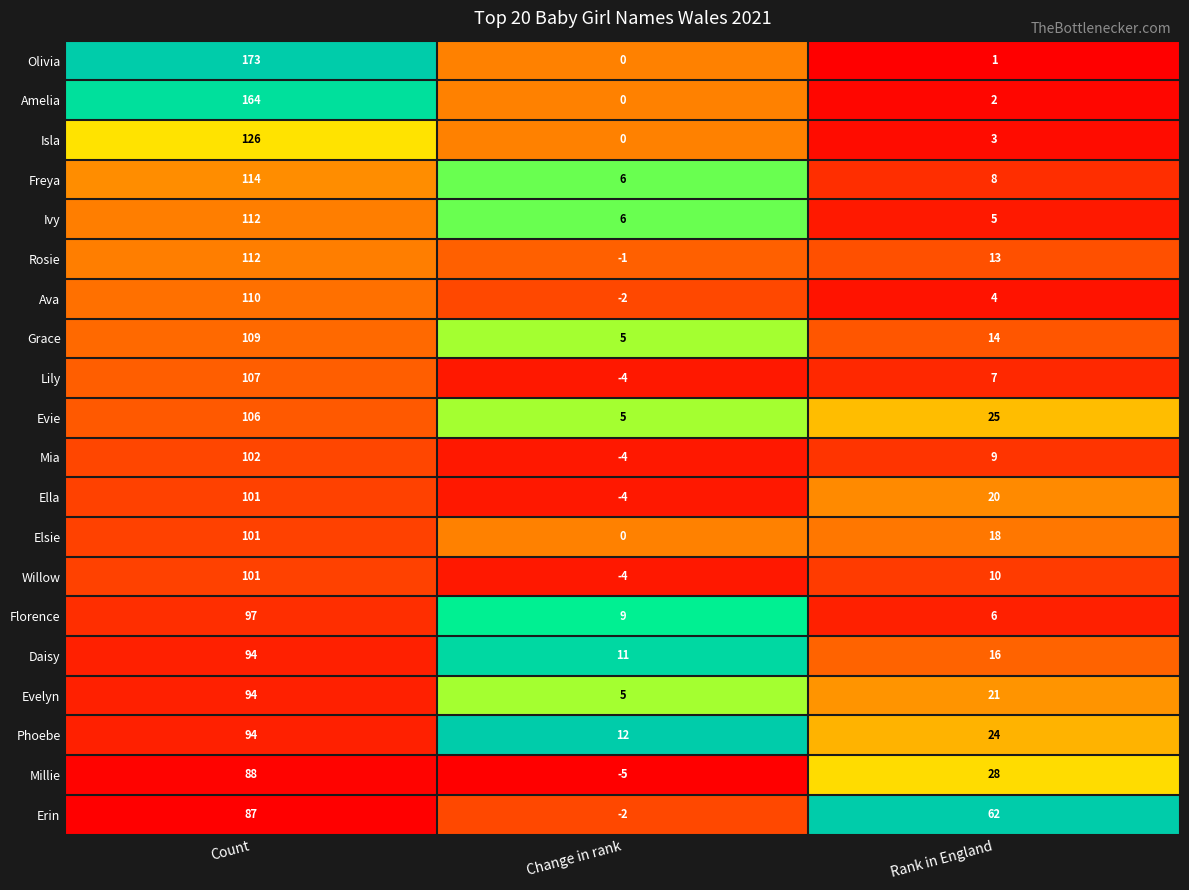

Where does the Evelyn series first go above 21?

Count